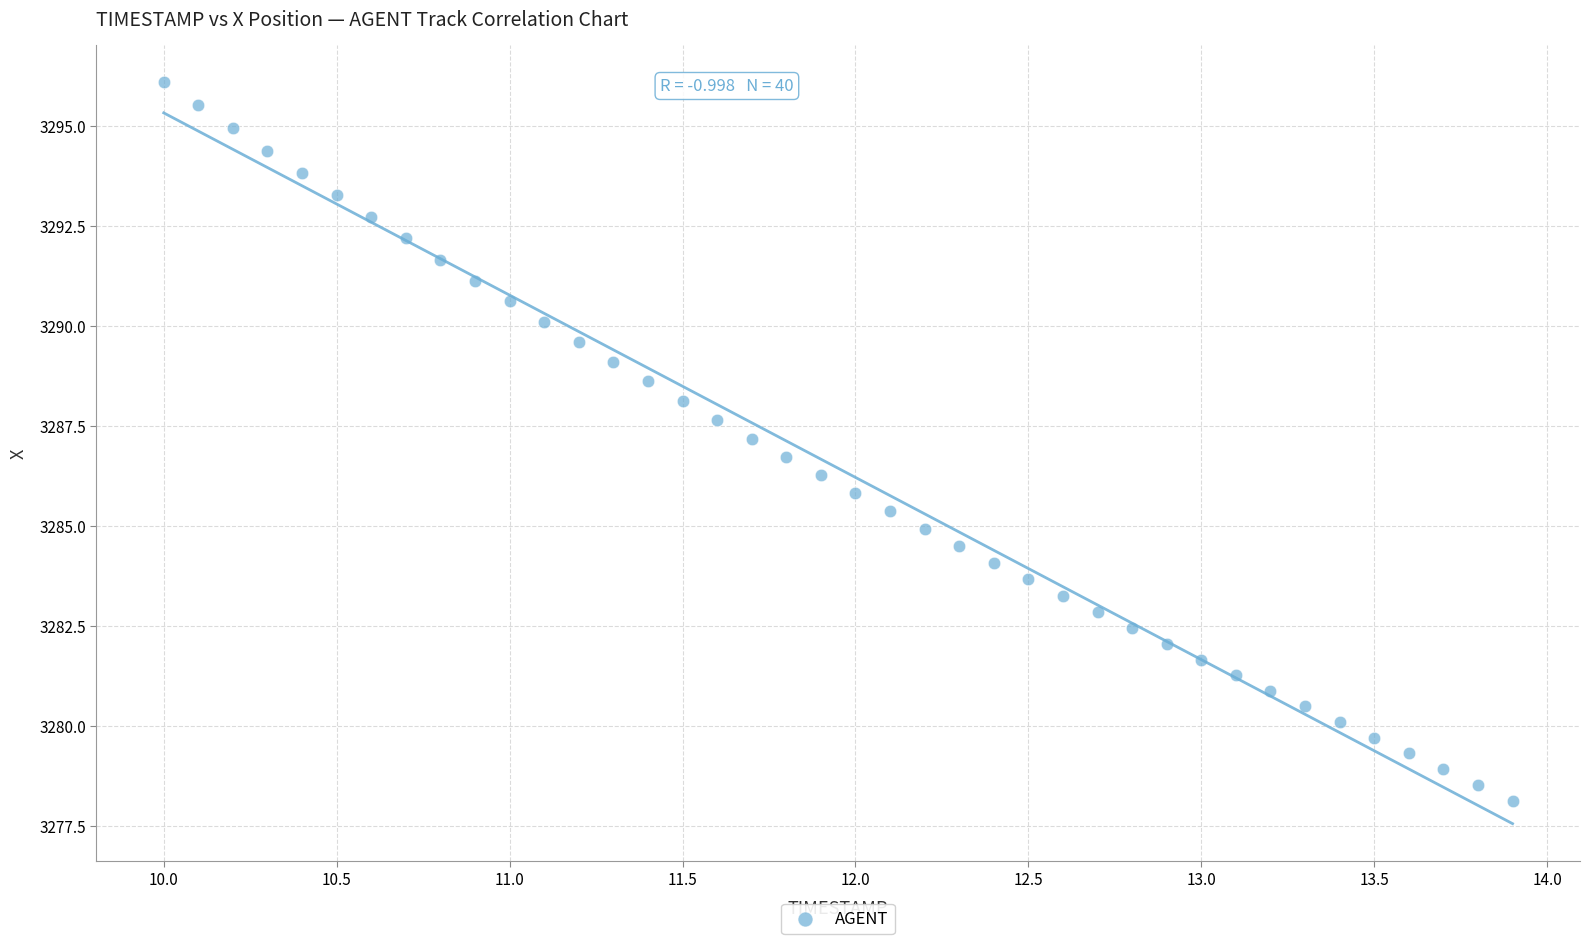

What is the range of X values (max minus min)?

3.9